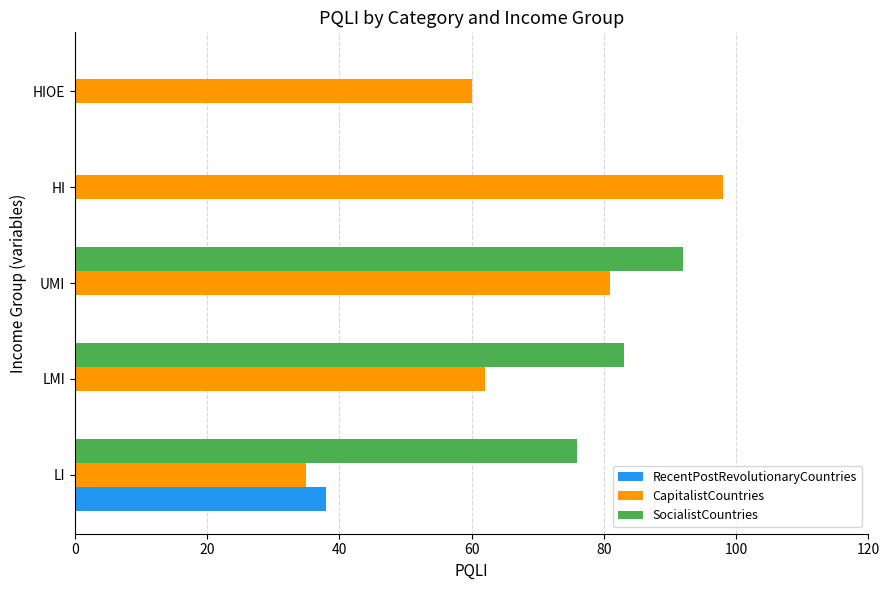

What is the total value across all series at HI?

98